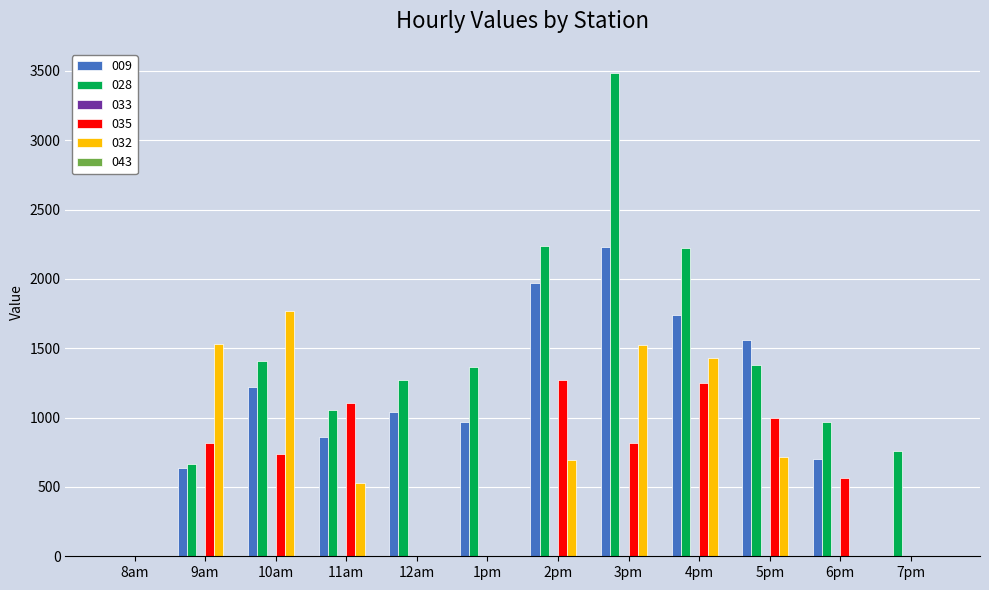

At which category does the chart reach its peak across all series?

3pm